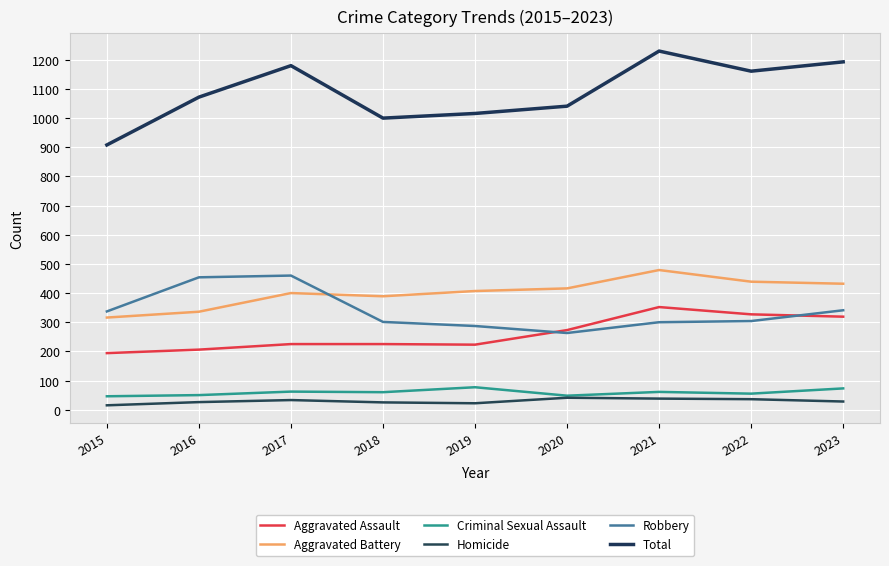

List the series in order of their peak value, lowest first.

Homicide, Criminal Sexual Assault, Aggravated Assault, Robbery, Aggravated Battery, Total